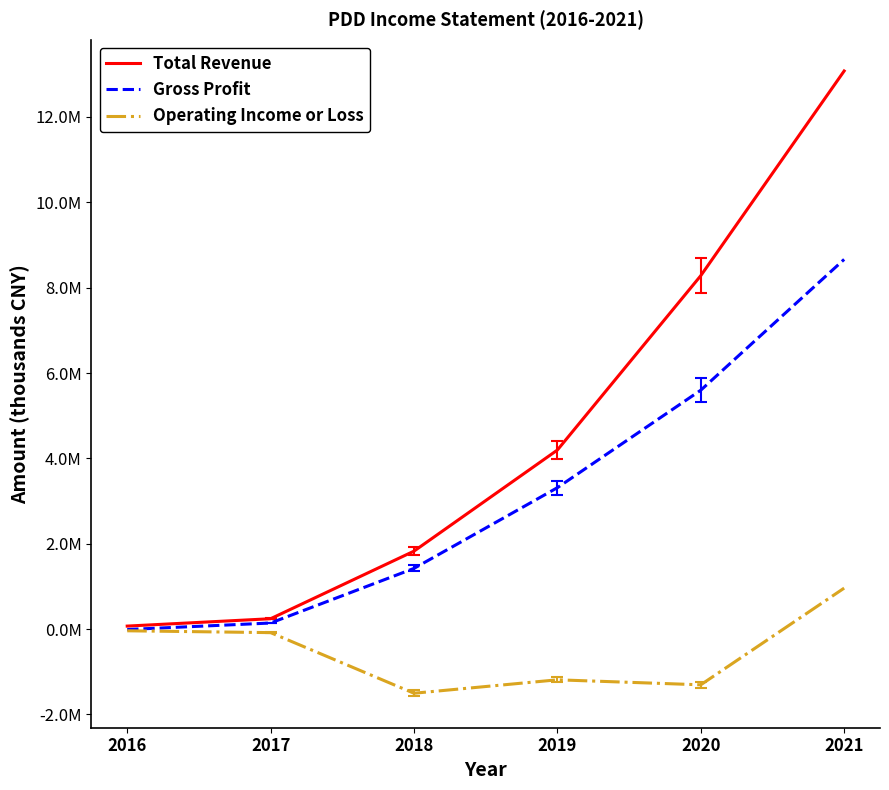

True or false: Operating Income or Loss and Gross Profit intersect in this chart.

False